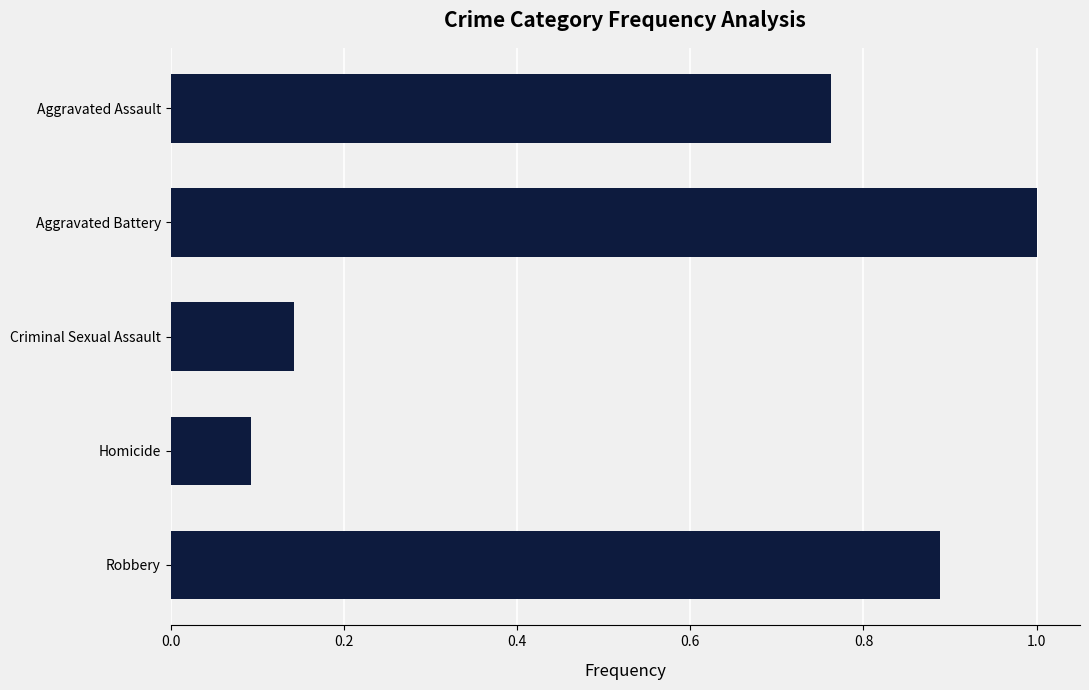

True or false: the data shows 1.3 at Aggravated Battery.

False